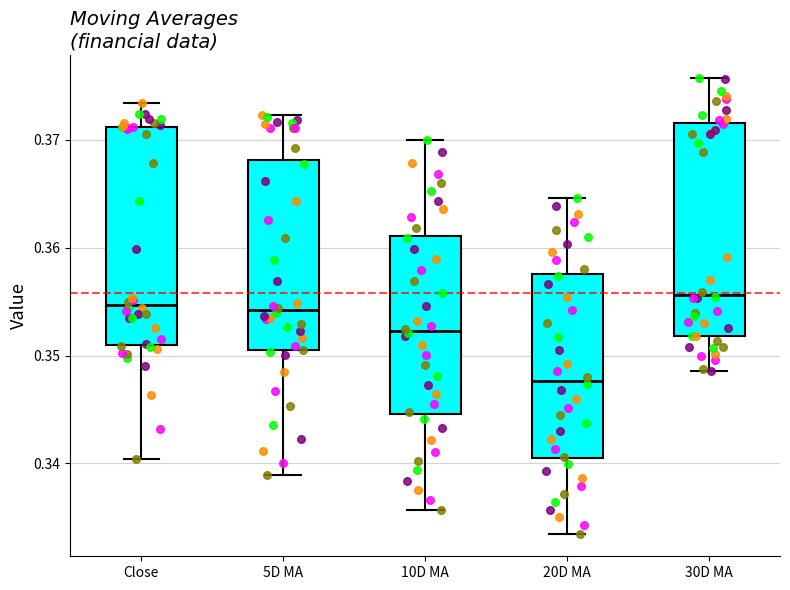

Which box has the lowest median line?

20D MA